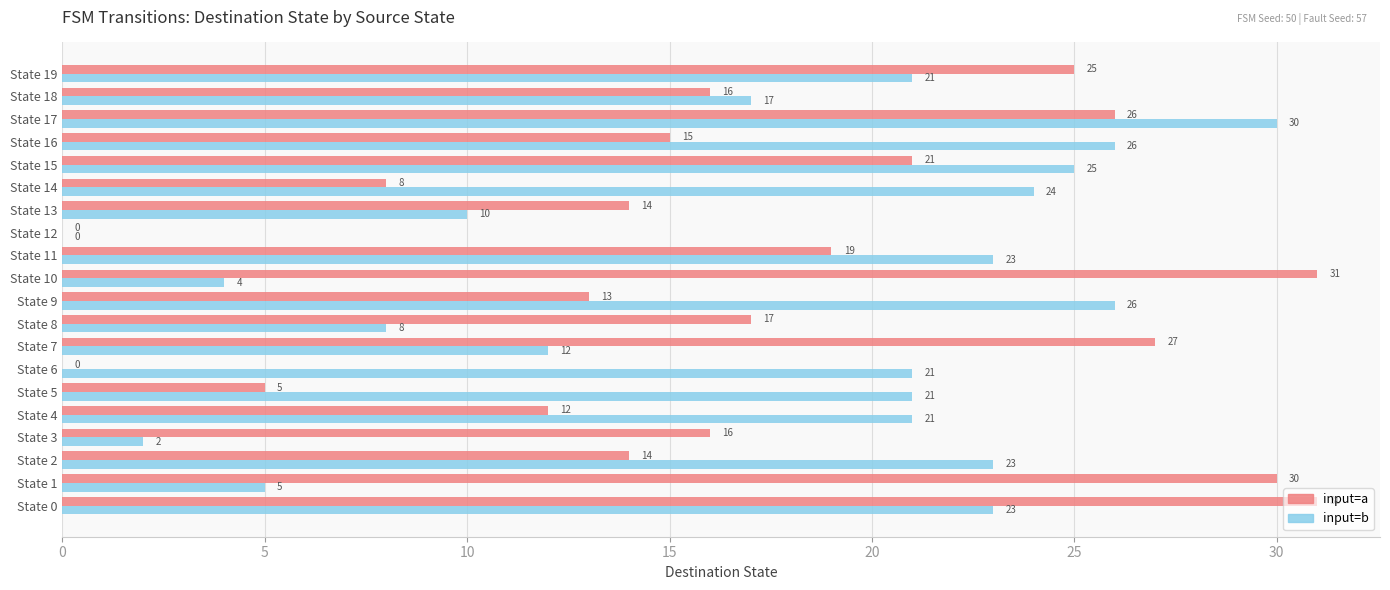

At which label is input=a closest to 15?

State 16